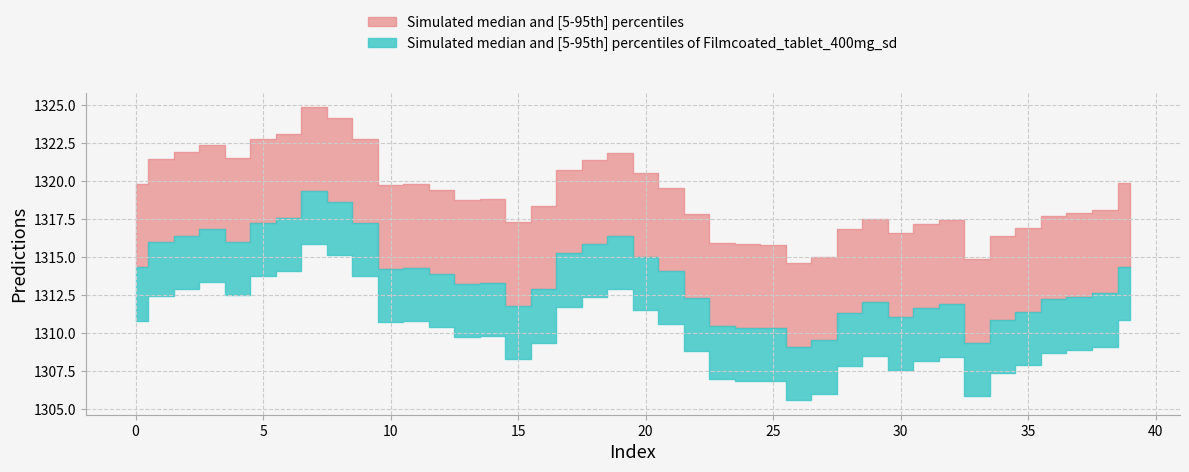

Rank the categories by value from lowest to highest.

26, 33, 27, 25, 24, 23, 34, 30, 28, 35, 31, 15, 32, 29, 36, 22, 37, 38, 16, 13, 14, 12, 21, 10, 11, 0, 39, 20, 17, 18, 1, 4, 19, 2, 3, 5, 9, 6, 8, 7